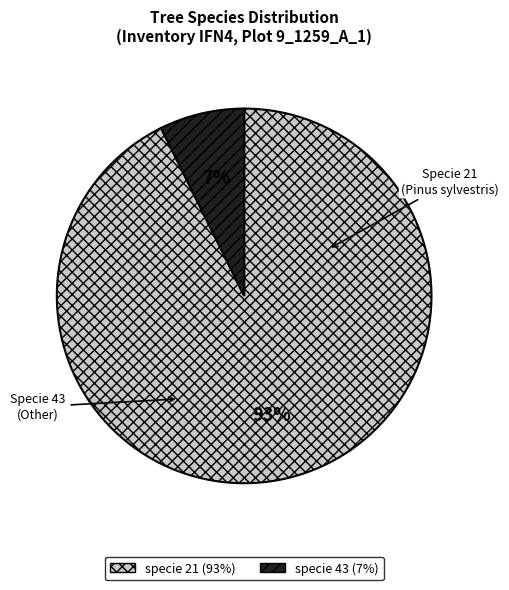

To the nearest percent, what is the average slice percentage?

50%